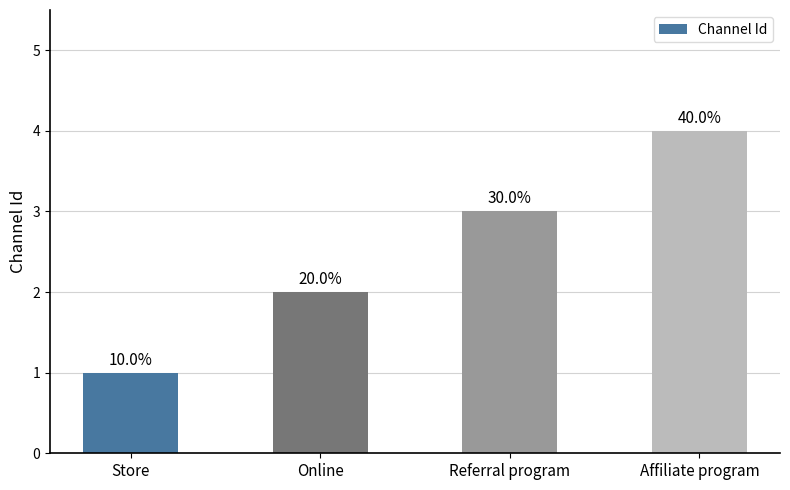

Reading left to right, list all the values displayed in this chart.

1	2	3	4